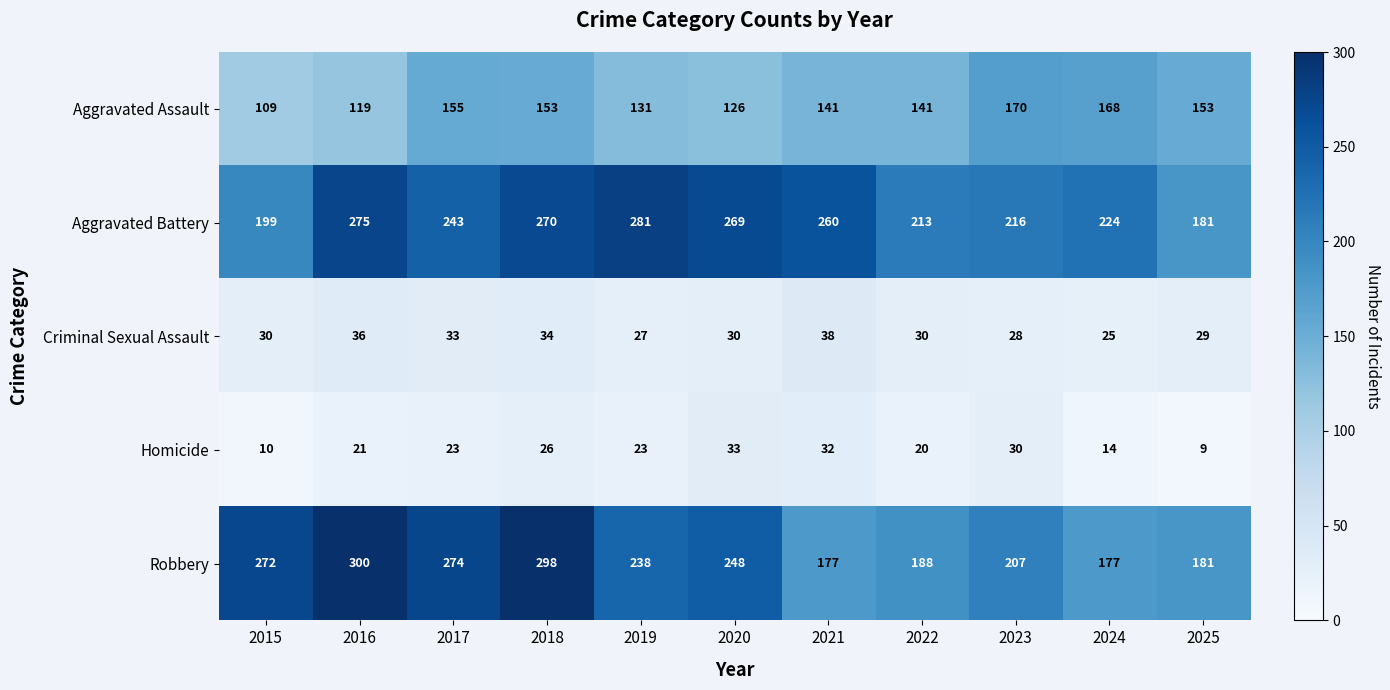

What is the difference between the Robbery values at 2016 and 2024?

123